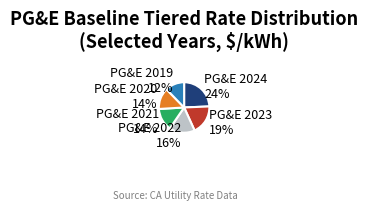

Which category has the biggest portion of the pie?

PG&E 2024